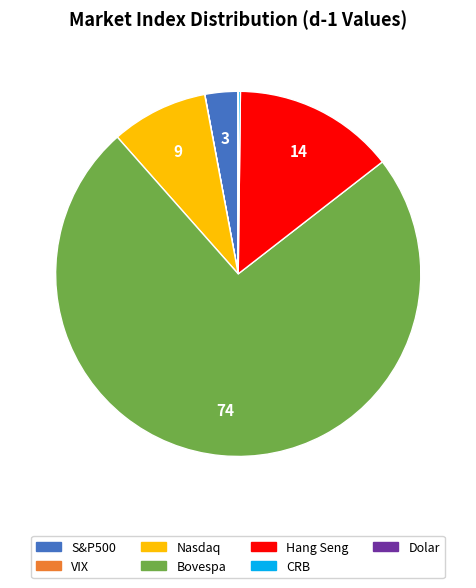

Which category has the biggest portion of the pie?

Bovespa